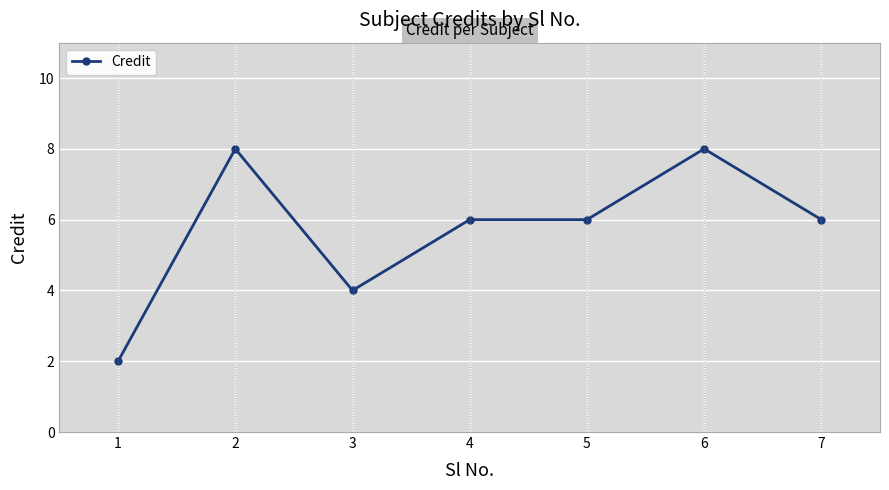

What is the sum of the values at 5 and 2?

14